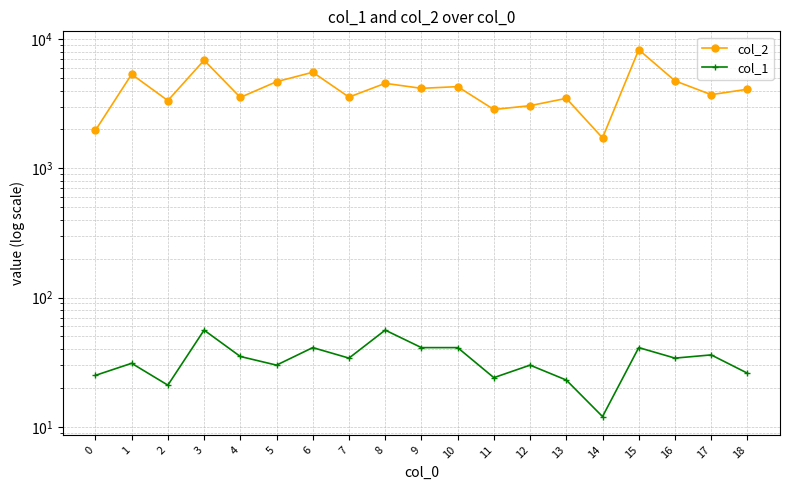

What is the difference between the maximum and minimum values in the col_2 series?

6569